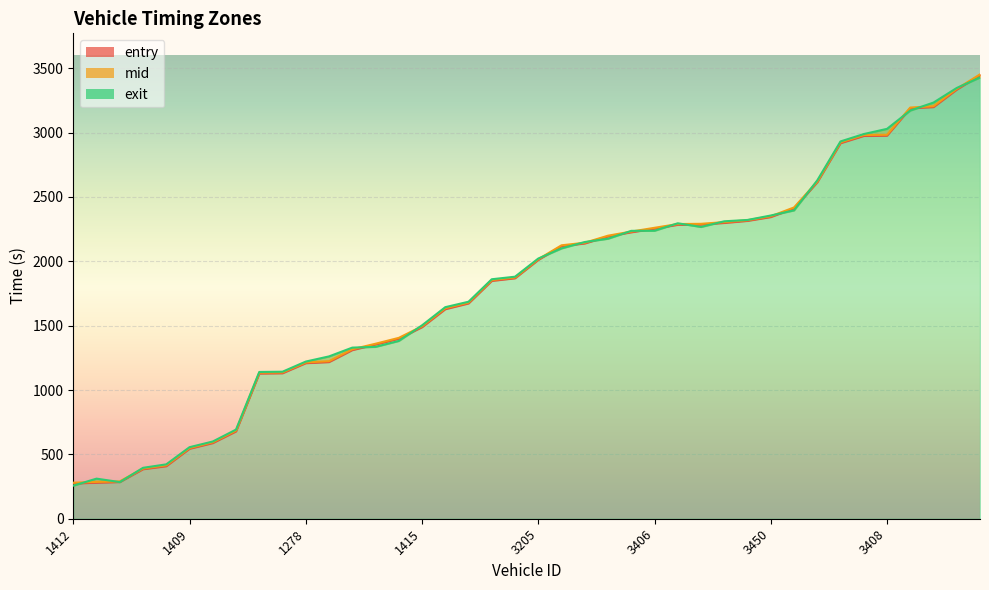

Between 1411 and 3199, which series saw the biggest shift?

exit